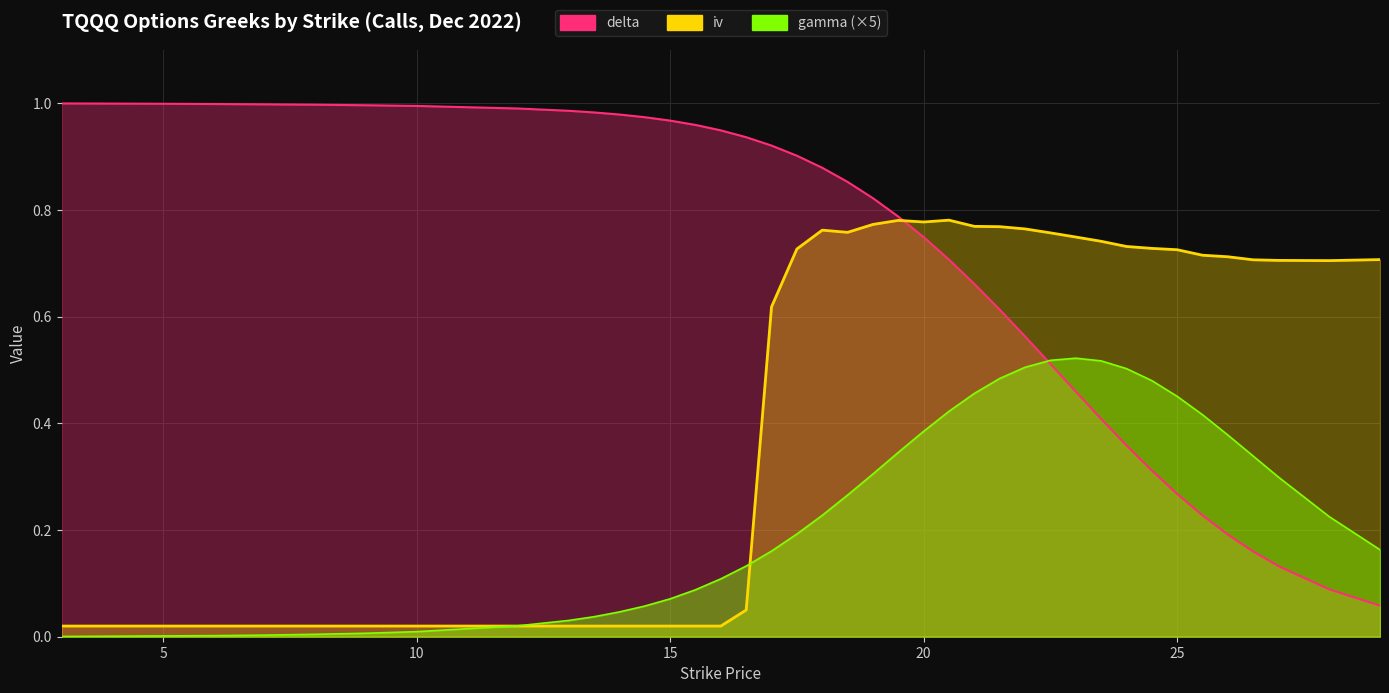

Between 13.5 and 16, which series saw the biggest shift?

gamma